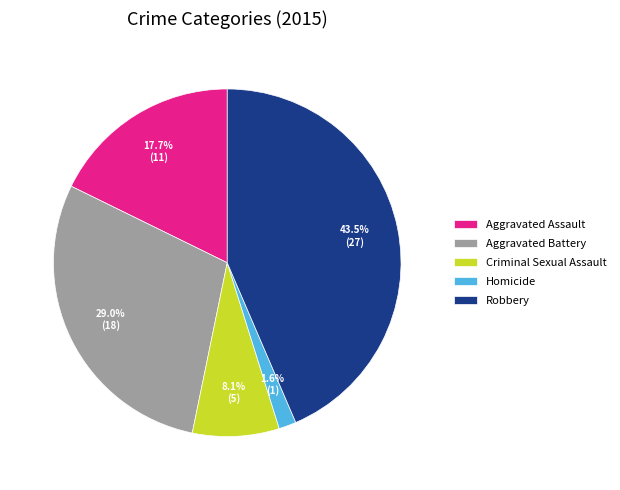

Is it true that Aggravated Assault is 18% of the pie?

True